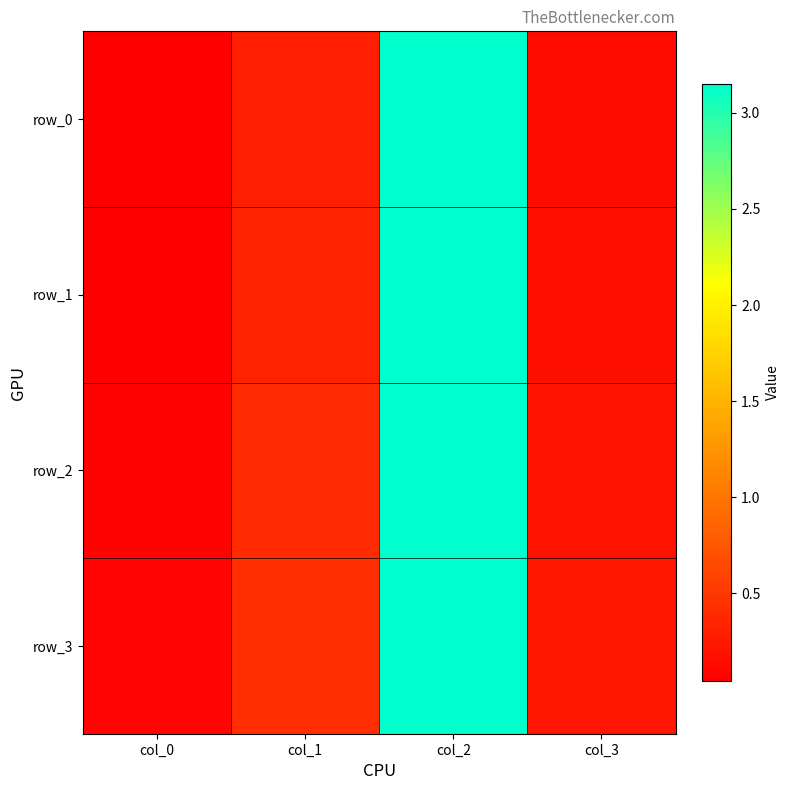

At which category is the sum across all series the highest?

col_2